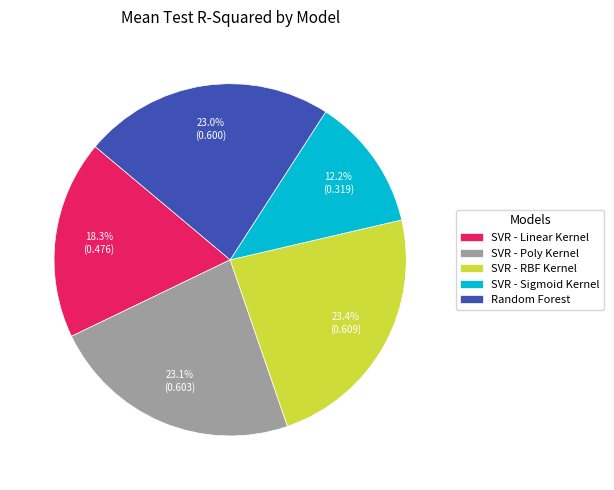

What percentage is NOT represented by SVR - Sigmoid Kernel?

87.8%